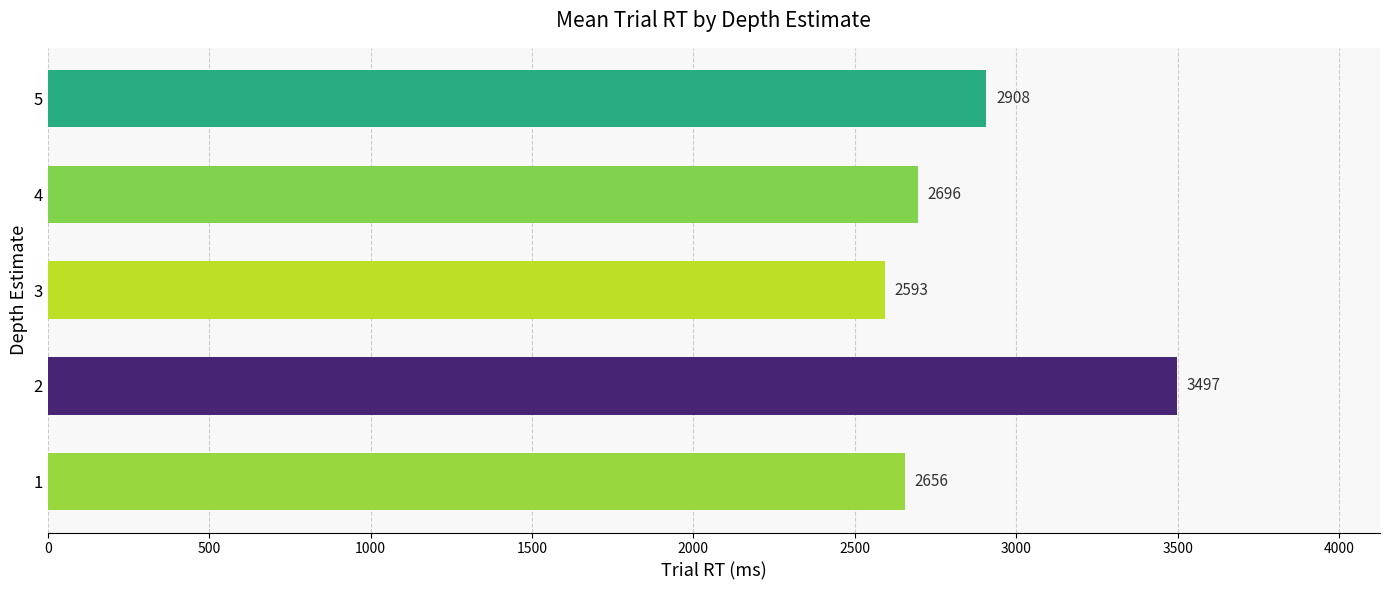

How many data points does each series have?

5